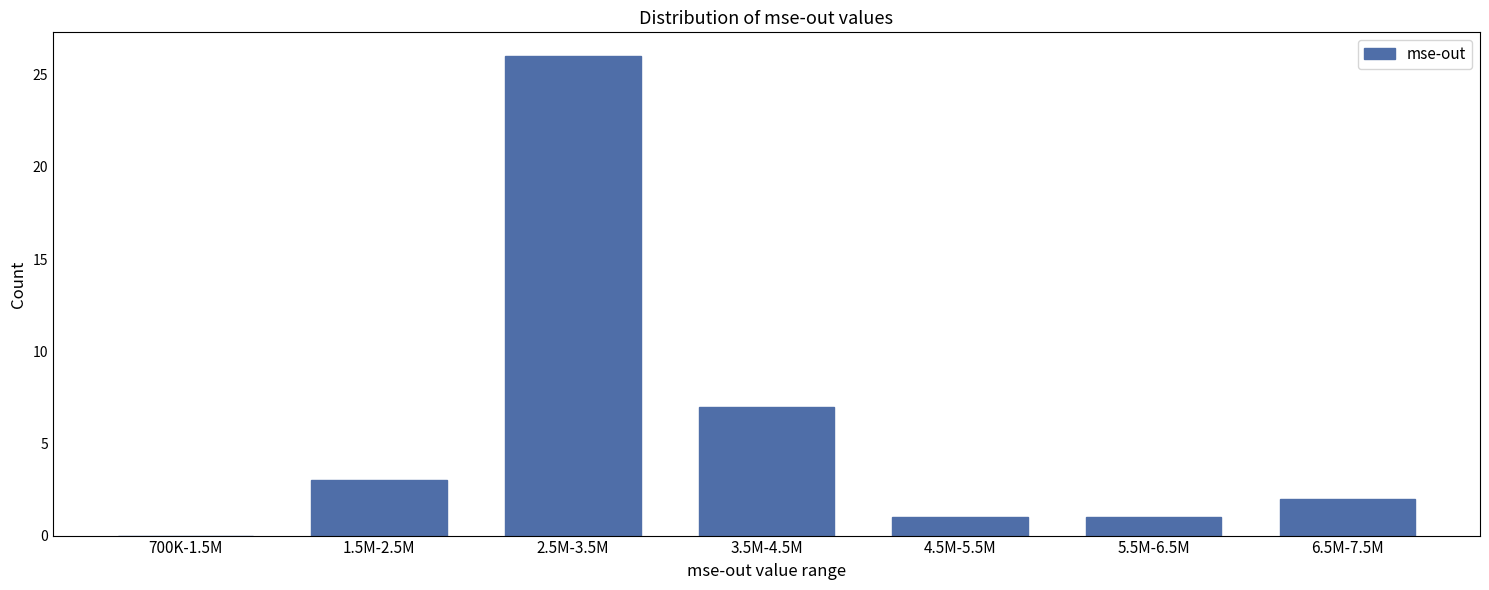

Reading left to right, what are all the values shown in this chart?

700K-1.5M=0	1.5M-2.5M=3	2.5M-3.5M=26	3.5M-4.5M=7	4.5M-5.5M=1	5.5M-6.5M=1	6.5M-7.5M=2